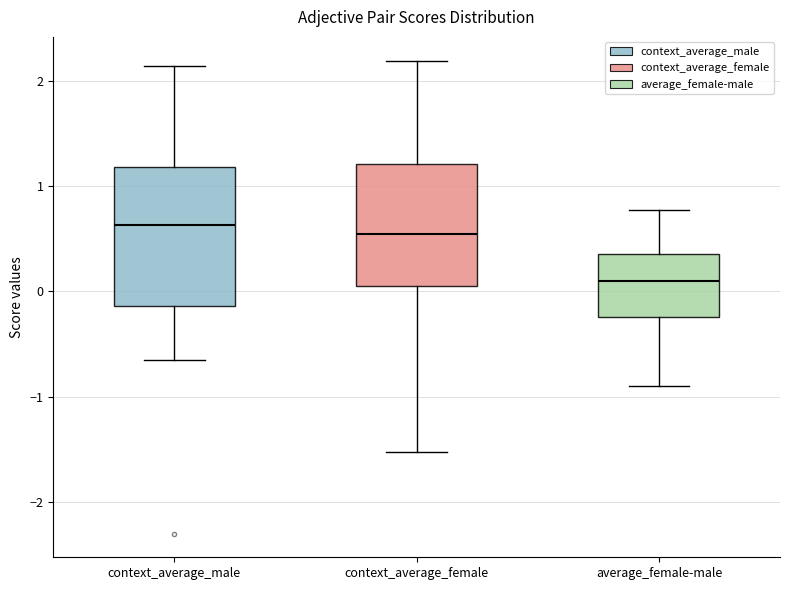

Comparing the boxes themselves (not the whiskers), which one is the tallest?

context_average_male